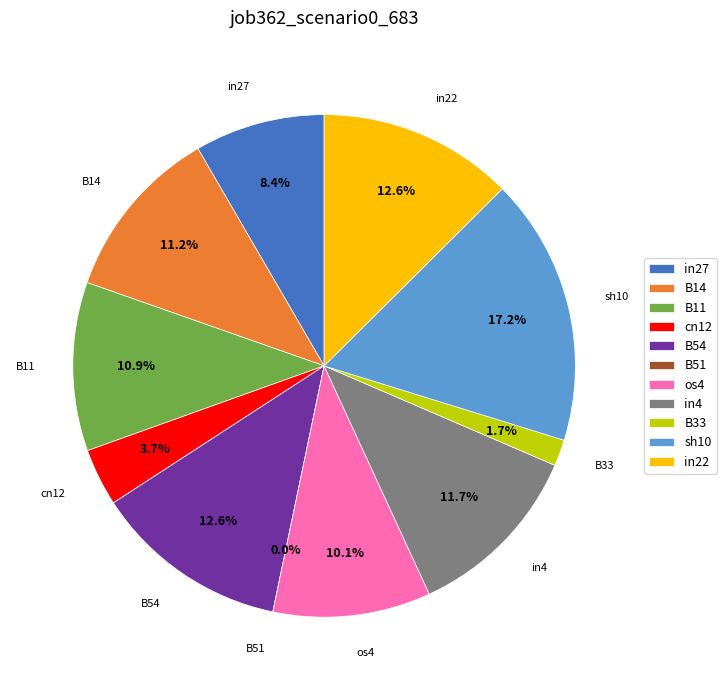

To the nearest percent, what is the difference between the largest and smallest slice percentages?

17%